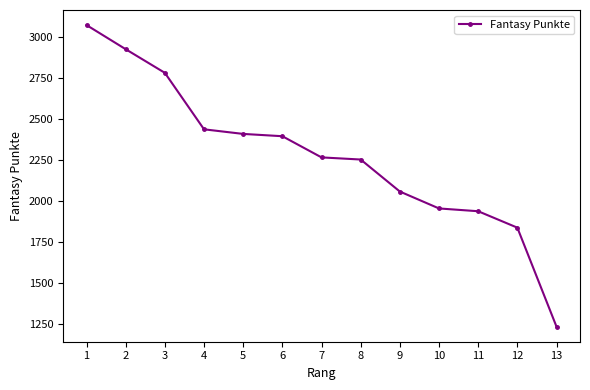

What is the difference between the values at 8 and 1?

819